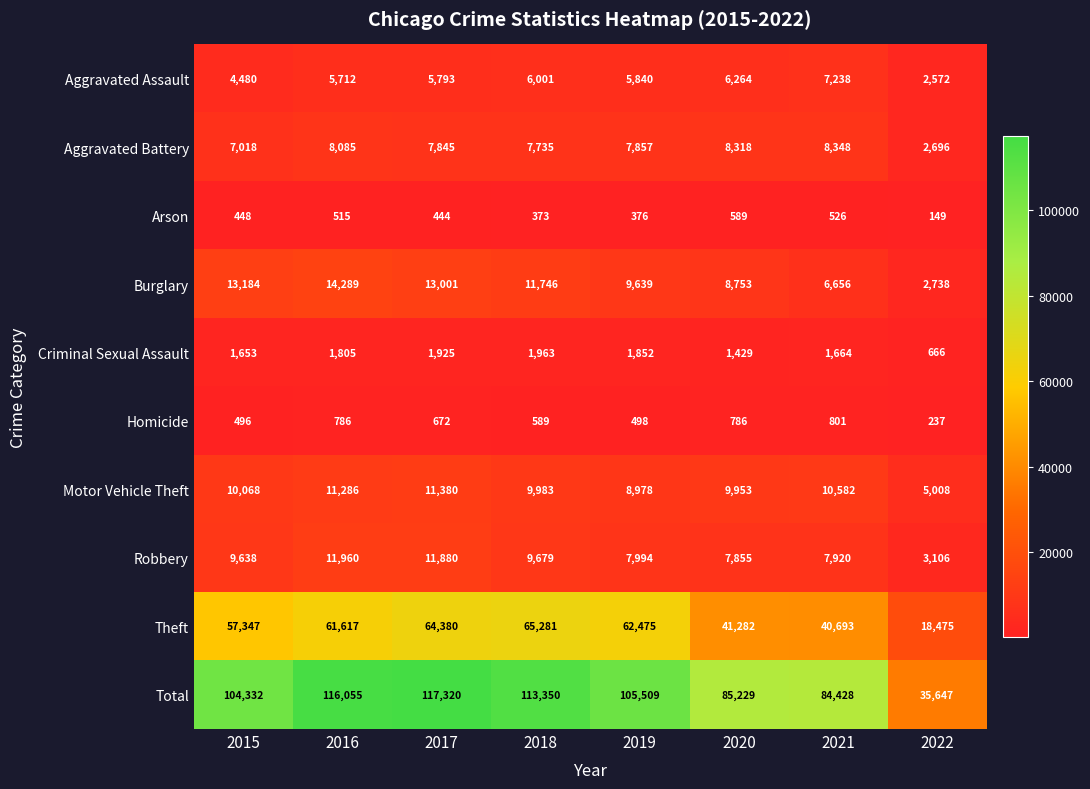

What is the sum of the Robbery values at 2022 and 2017?

14986